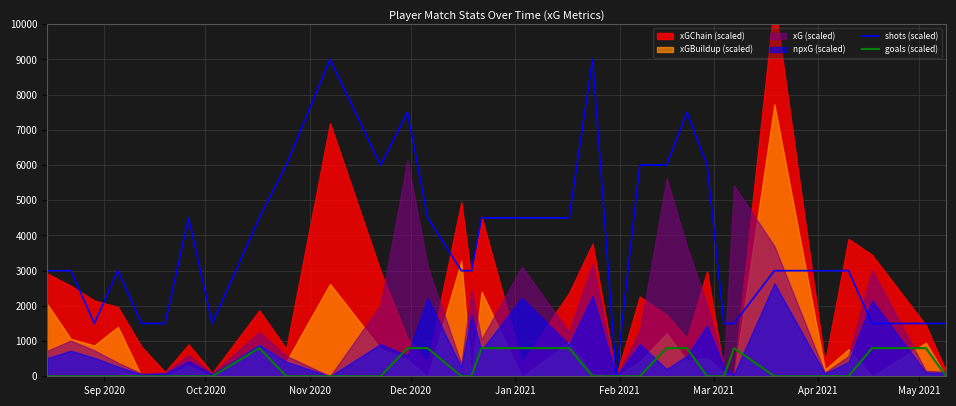

What is the highest value of the goals (scaled) series?

800